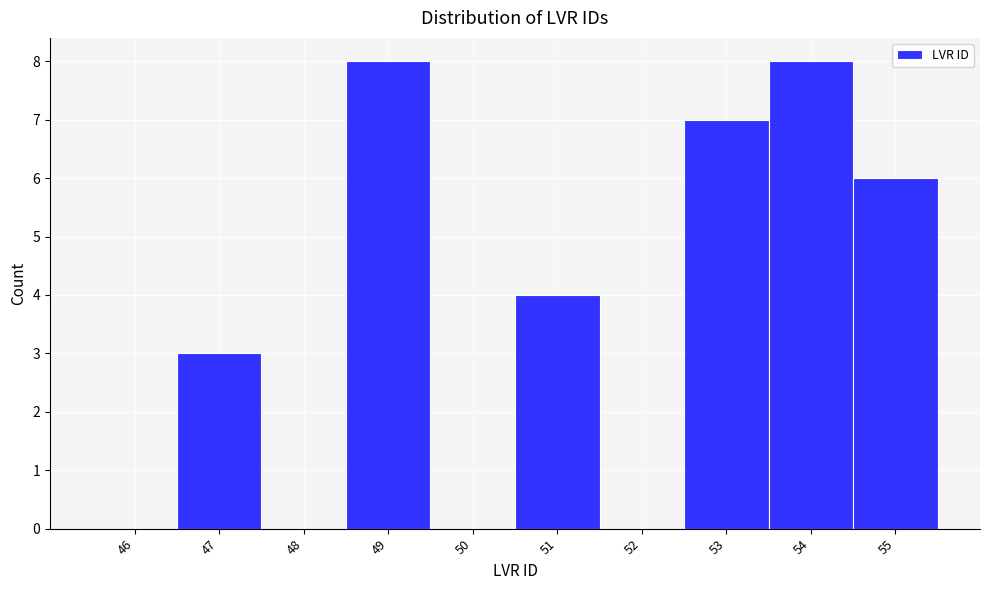

Reading left to right, transcribe all the data shown in this chart.

46=0	47=3	48=0	49=8	50=0	51=4	52=0	53=7	54=8	55=6